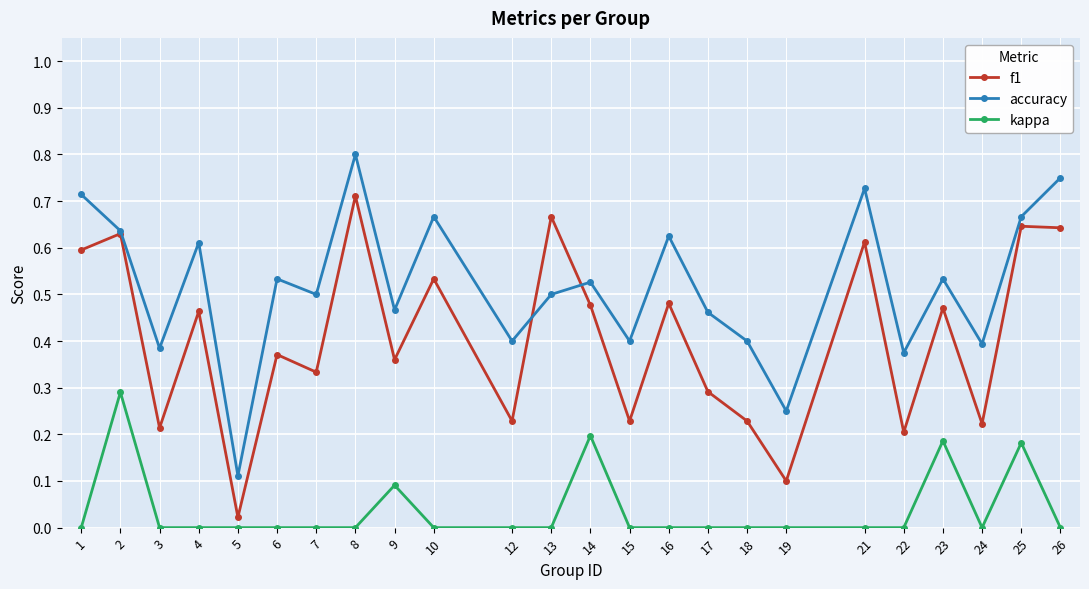

Which category has the highest value across all series?

8